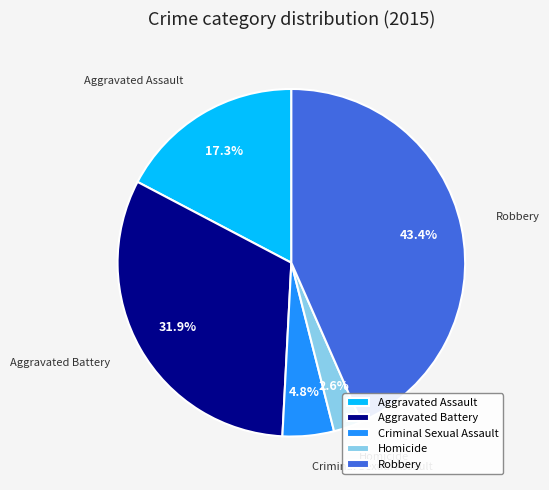

Which has a higher value, Criminal Sexual Assault or Aggravated Assault?

Aggravated Assault